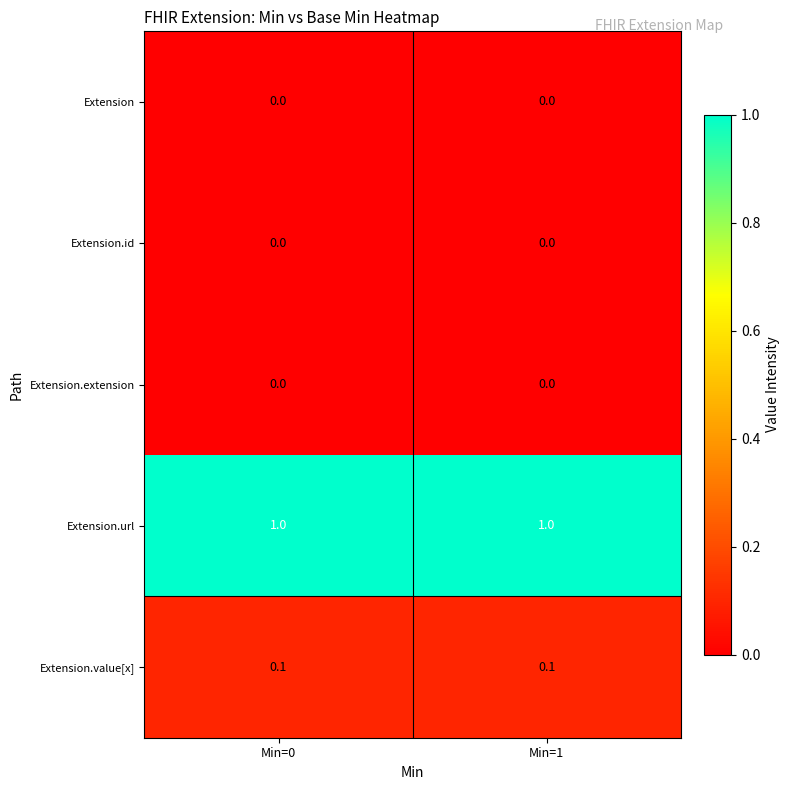

Count the number of data series in this chart.

5